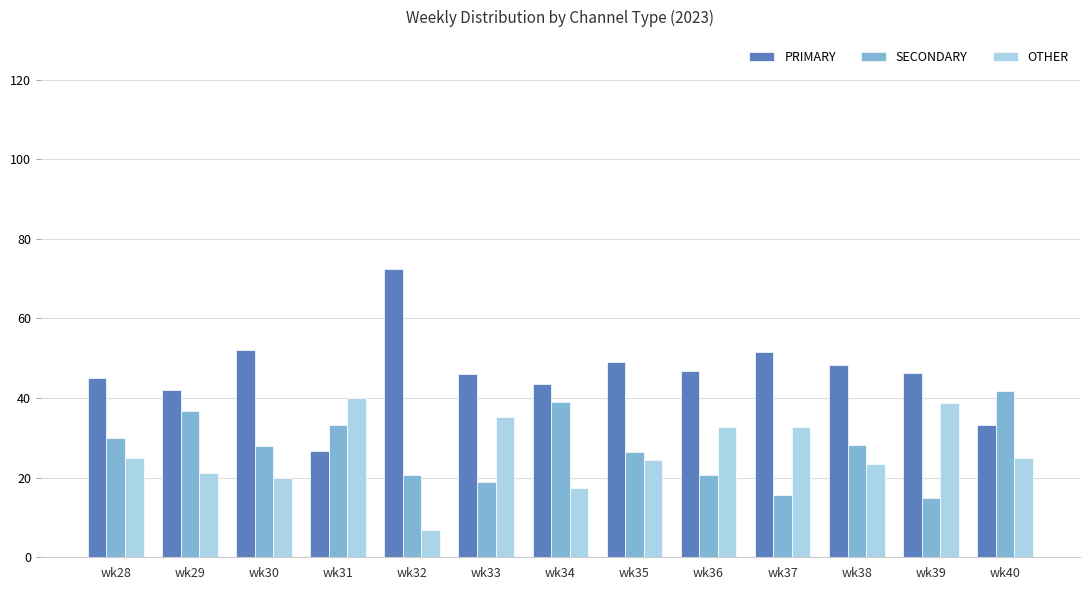

Does the chart contain stacked bars?

No